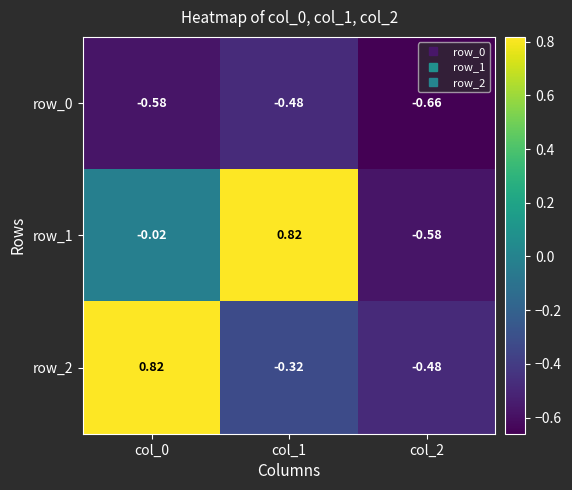

Is the value of row_0 at col_0 greater than the value of row_1 at col_2?

No